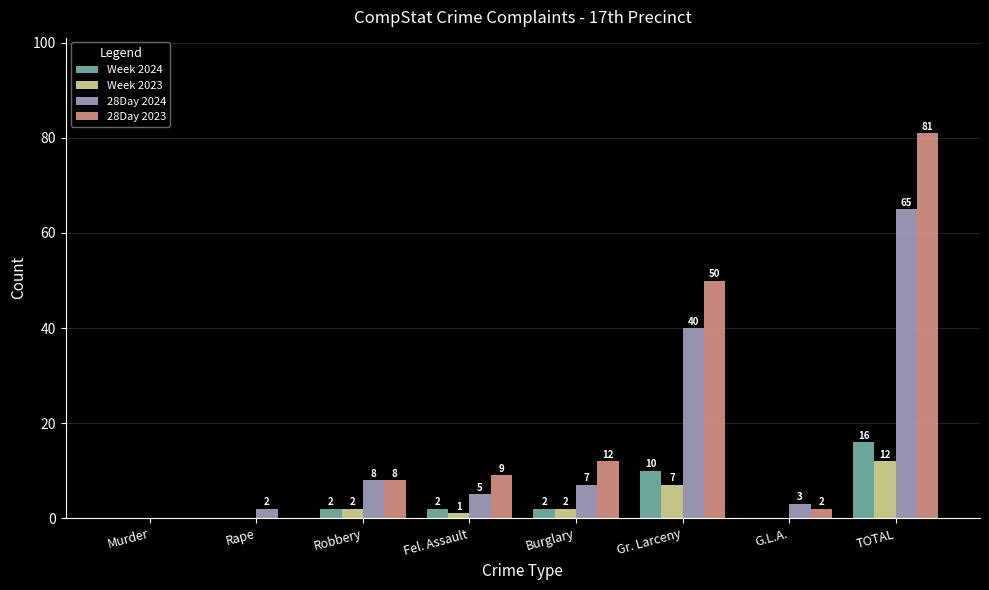

True or false: 28Day 2023 has a value of 5 at Burglary.

False